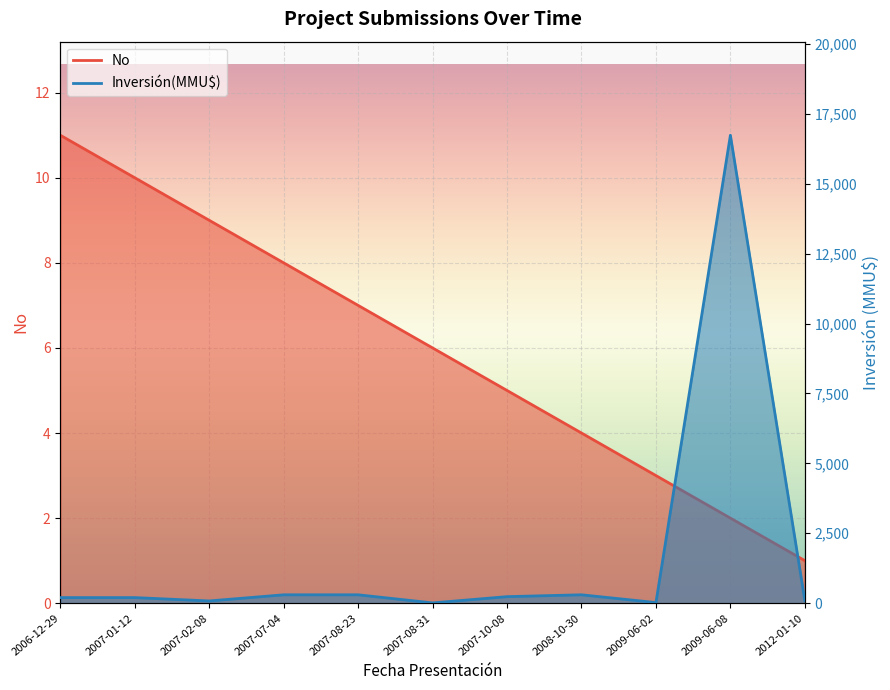

The value of No at 2007-08-31 is 2. True or false?

False